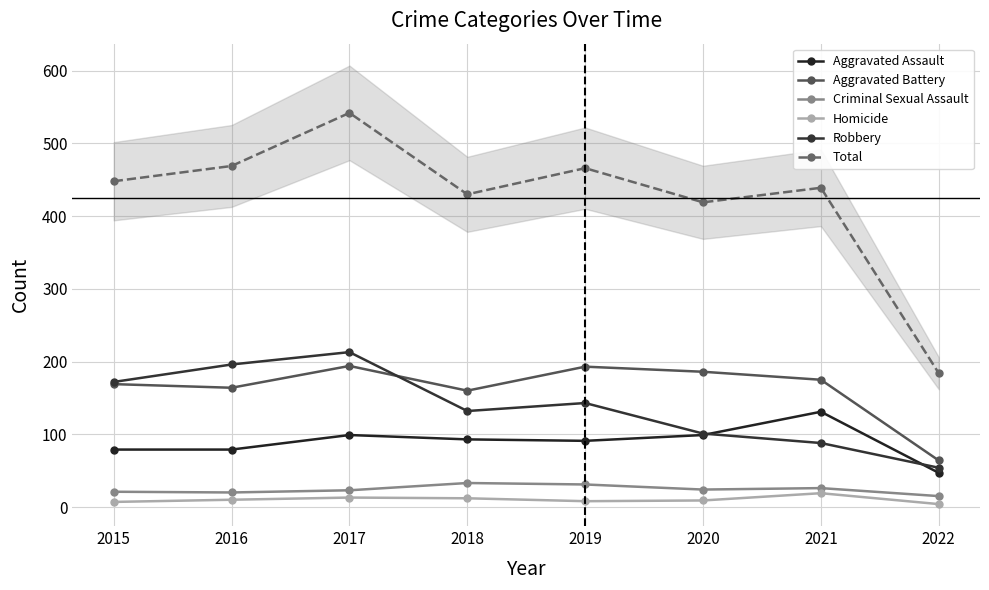

List the labels in order of Robbery value, largest first.

2017, 2016, 2015, 2019, 2018, 2020, 2021, 2022